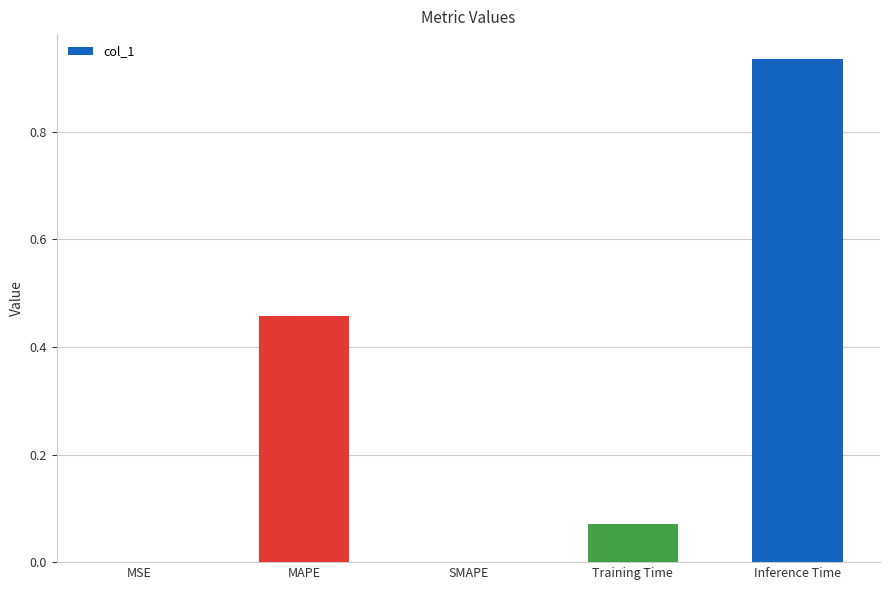

What is the sum of all values?

1.5